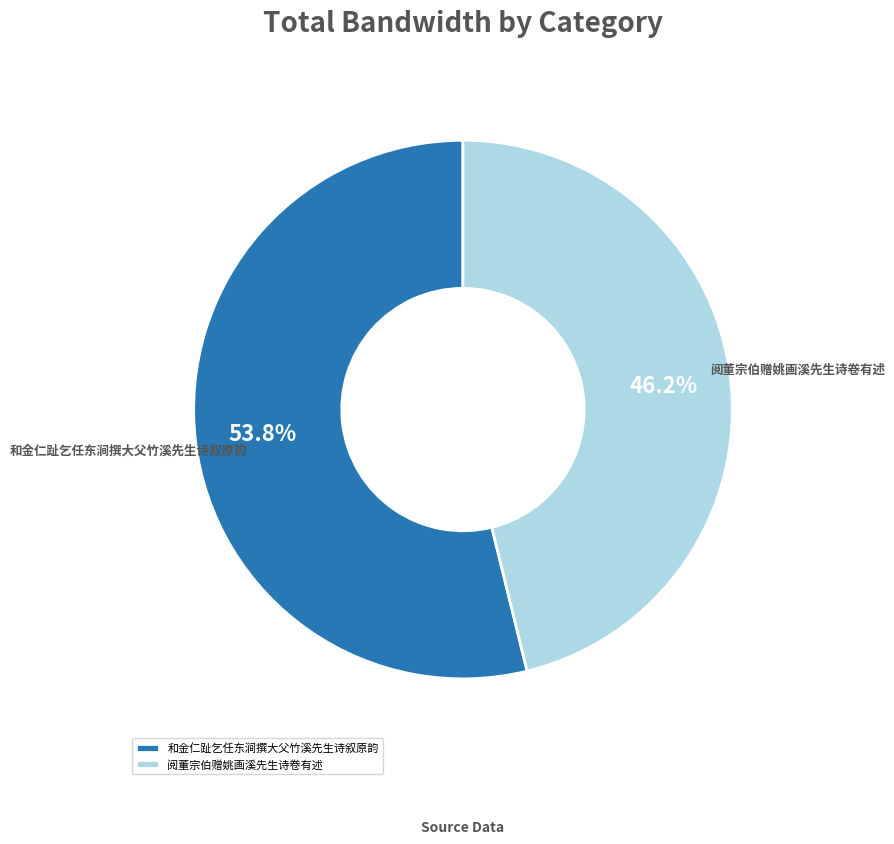

Combined, what portion of the pie is 和金仁趾乞任东涧撰大父竹溪先生诗叙原韵 and 阅董宗伯赠姚画溪先生诗卷有述?

100.0%